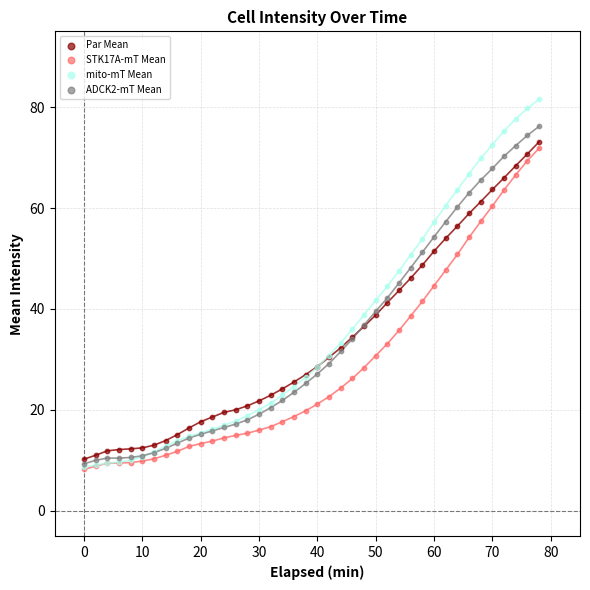

Which series has the widest spread of Y values?

mito-mT Mean